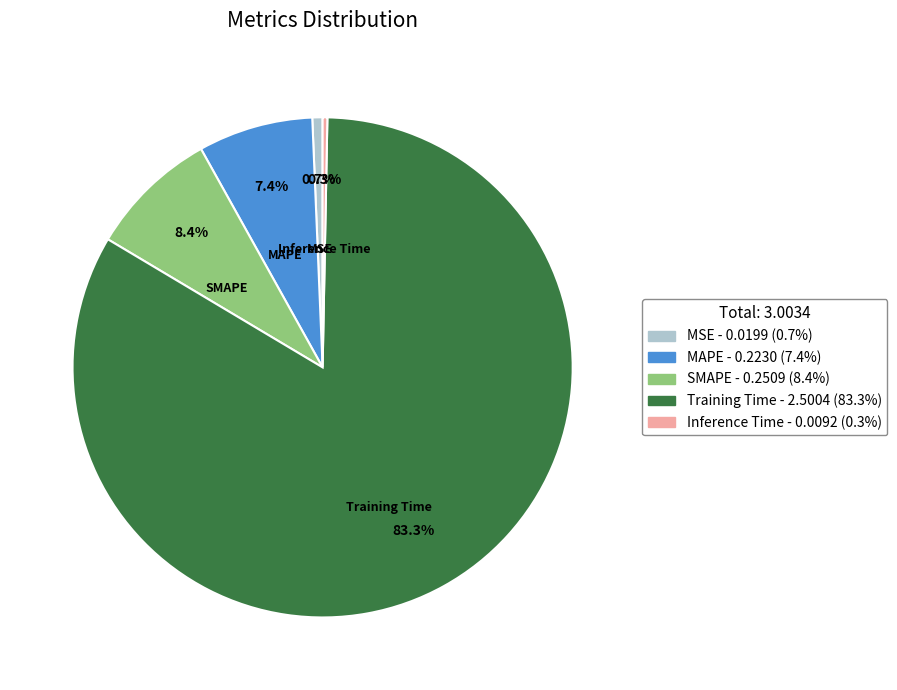

Is there a majority slice in this chart?

Yes